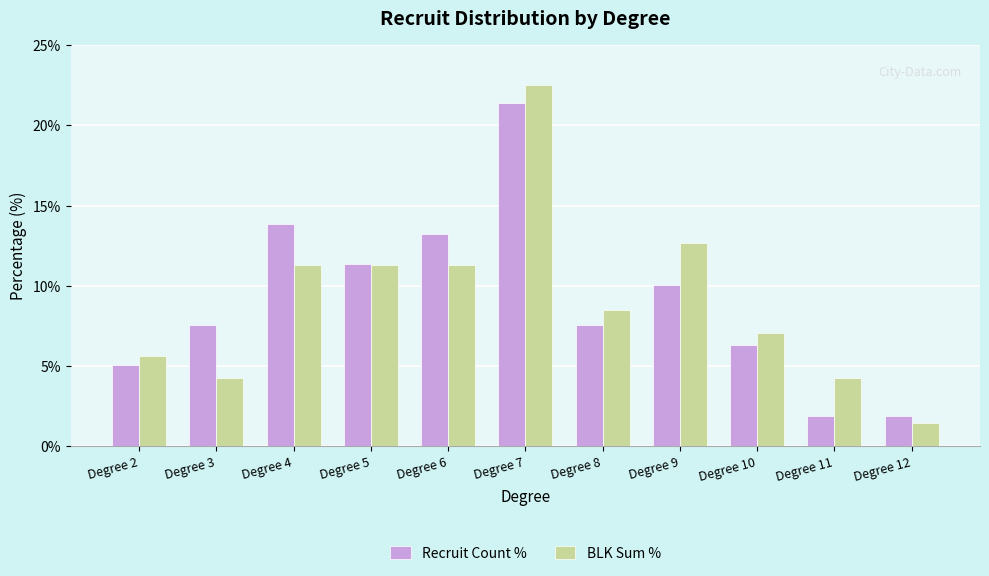

Reading left to right, transcribe all the data shown in this chart.

Recruit Count %: 5.0	7.5	13.8	11.3	13.2	21.4	7.5	10.1	6.3	1.9	1.9
BLK Sum %: 5.6	4.2	11.3	11.3	11.3	22.5	8.5	12.7	7.0	4.2	1.4